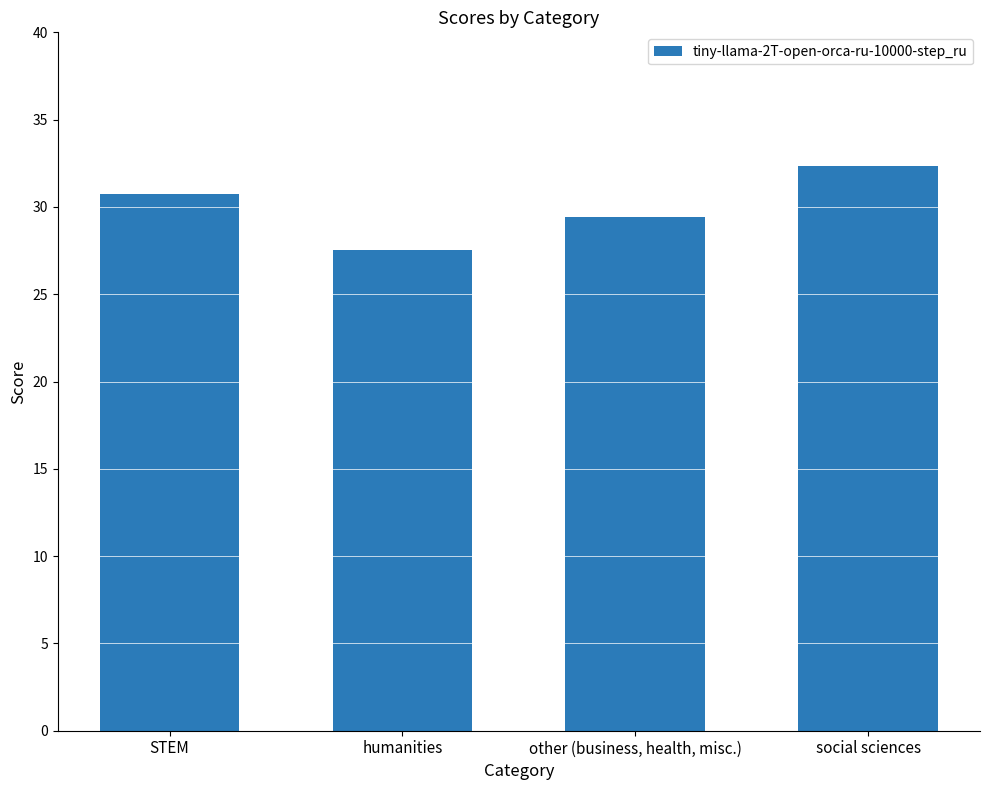

At which label does the data first exceed 30?

STEM